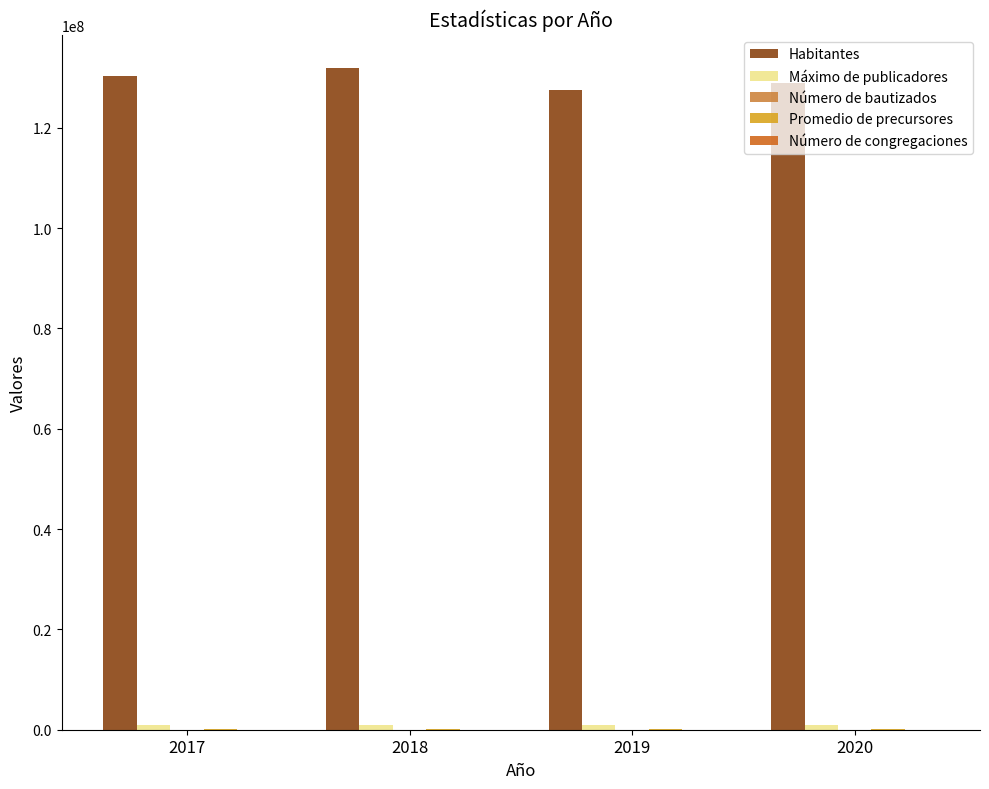

What is the maximum value shown in the chart?

131918726